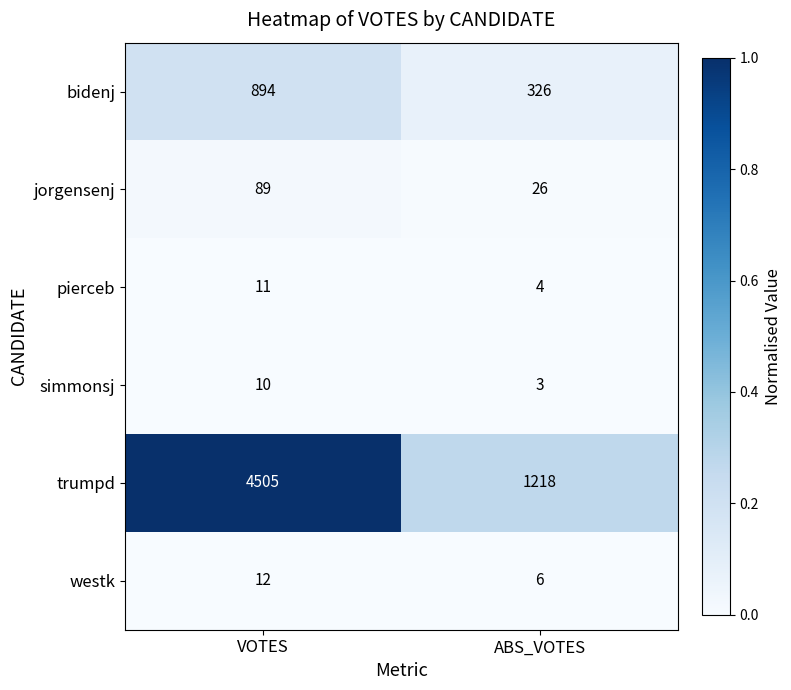

Between VOTES and ABS_VOTES, which series saw the biggest shift?

trumpd